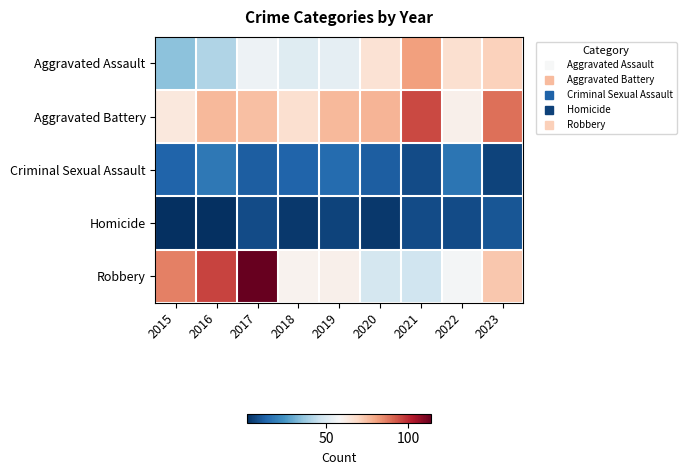

Reading left to right, what are all the values shown in this chart?

Aggravated Assault: 2015=35	2016=41	2017=55	2018=51	2019=53	2020=66	2021=81	2022=67	2023=71
Aggravated Battery: 2015=64	2016=76	2017=75	2018=67	2019=76	2020=77	2021=95	2022=61	2023=89
Criminal Sexual Assault: 2015=13	2016=18	2017=12	2018=13	2019=15	2020=12	2021=8	2022=17	2023=6
Homicide: 2015=2	2016=2	2017=8	2018=4	2019=6	2020=4	2021=8	2022=8	2023=10
Robbery: 2015=86	2016=96	2017=114	2018=60	2019=61	2020=48	2021=47	2022=57	2023=73